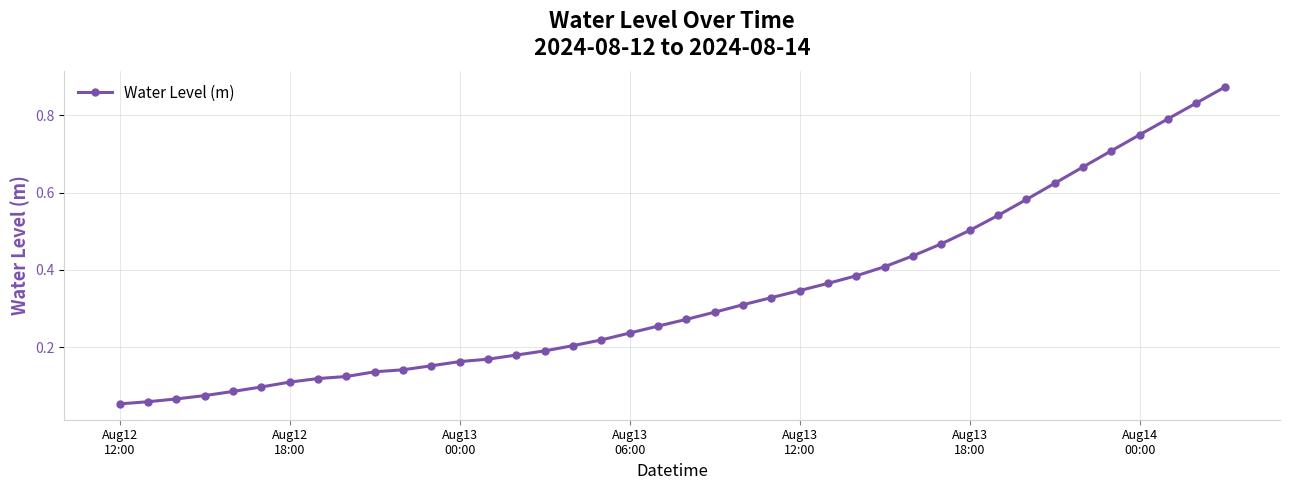

What is the sum of all values?

13.3